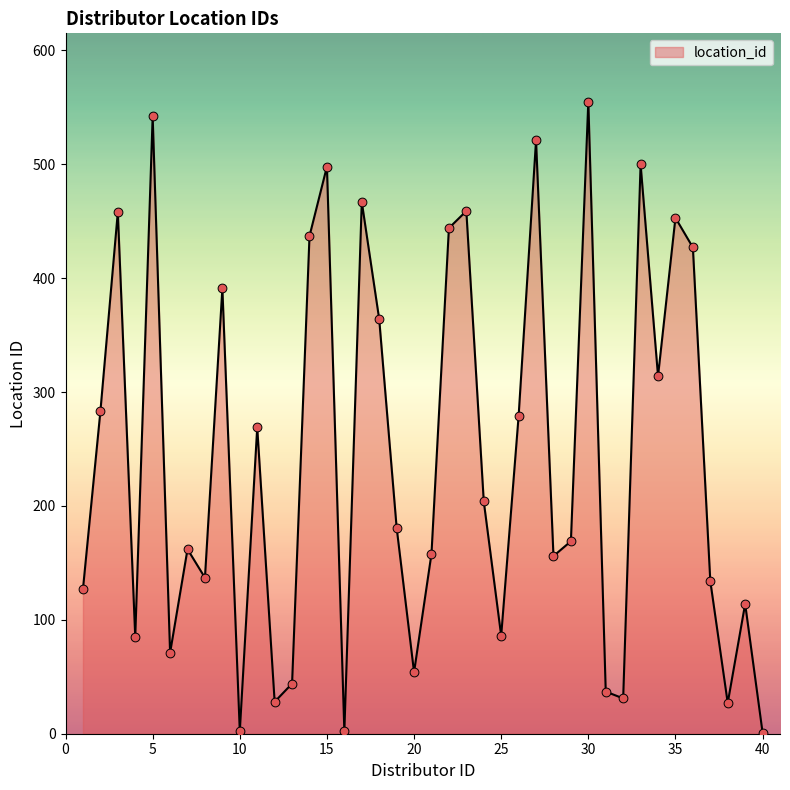

What is the maximum value shown in the chart?

555